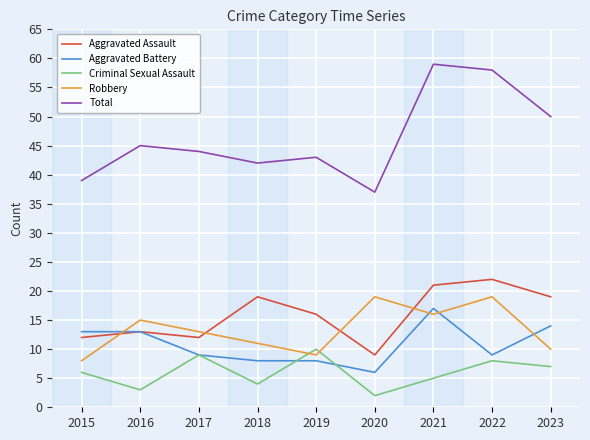

How many lines are shown in the chart?

5